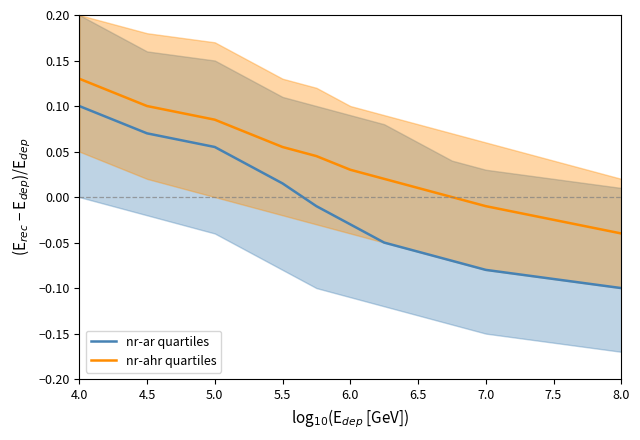

What is the sum of all nr-ar quartiles values?

-0.2